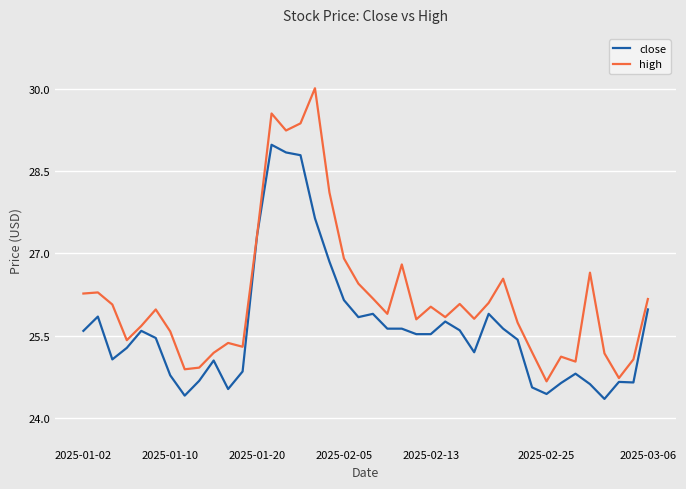

Rank the series by their average value, from highest to lowest.

high, close